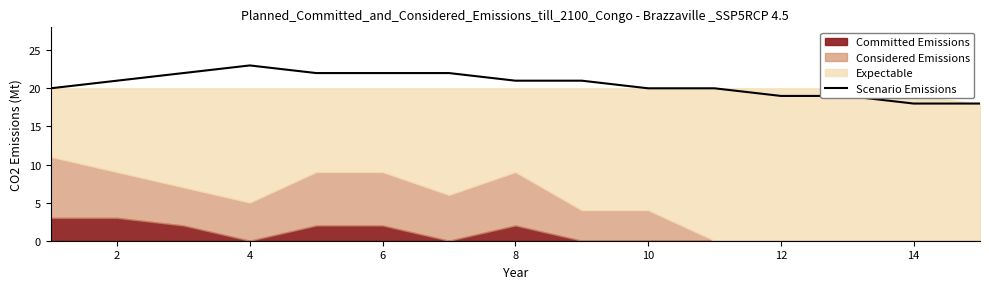

True or false: Scenario Emissions has a value of 19 at 12.

True